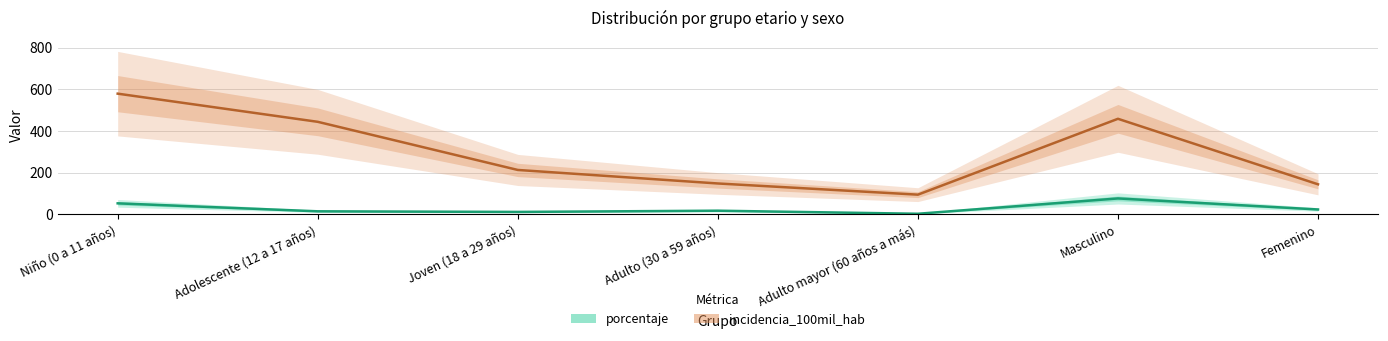

Which category has the lowest value in the incidencia_100mil_hab series?

Adulto mayor (60 años a más)